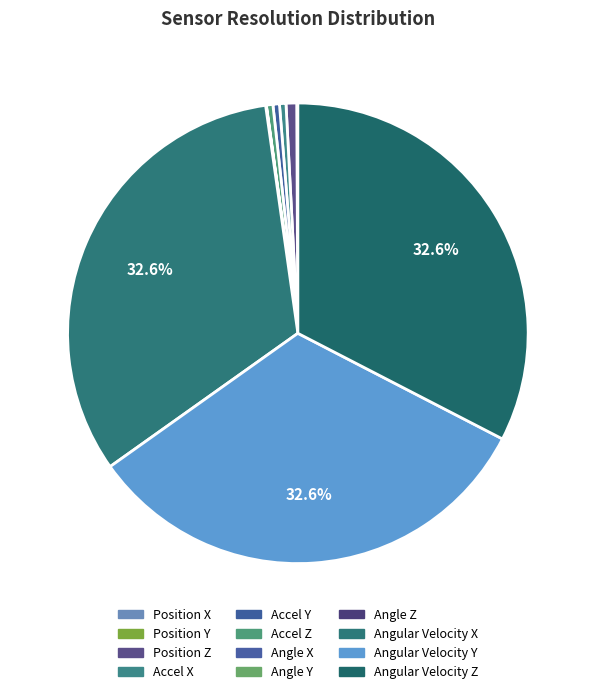

Is there a majority slice in this chart?

No